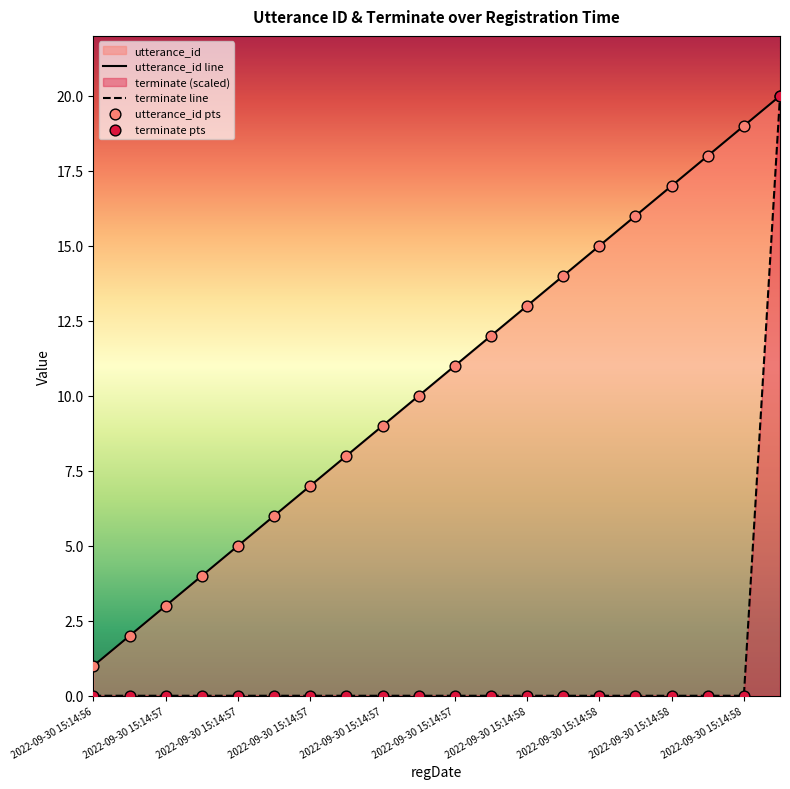

Which series contains the lowest Y value?

terminate